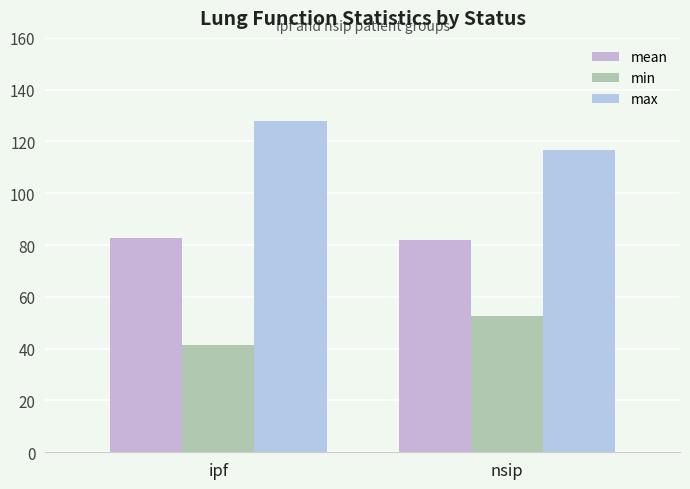

At which category is the sum across all series the highest?

ipf